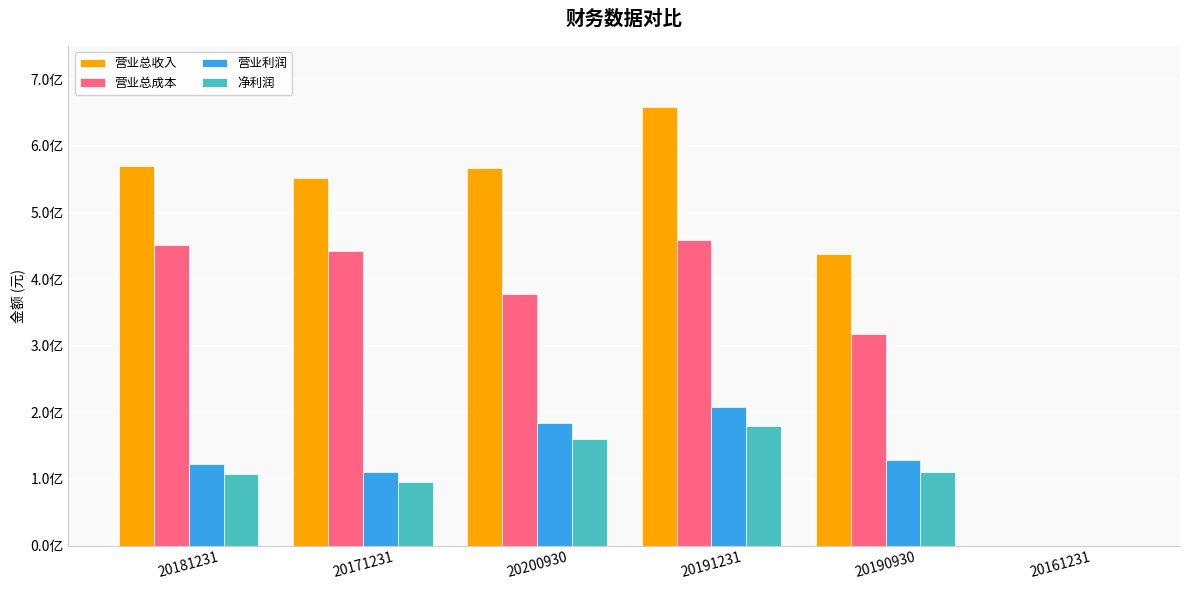

What are all the series names shown in the legend?

营业总收入, 营业总成本, 营业利润, 净利润